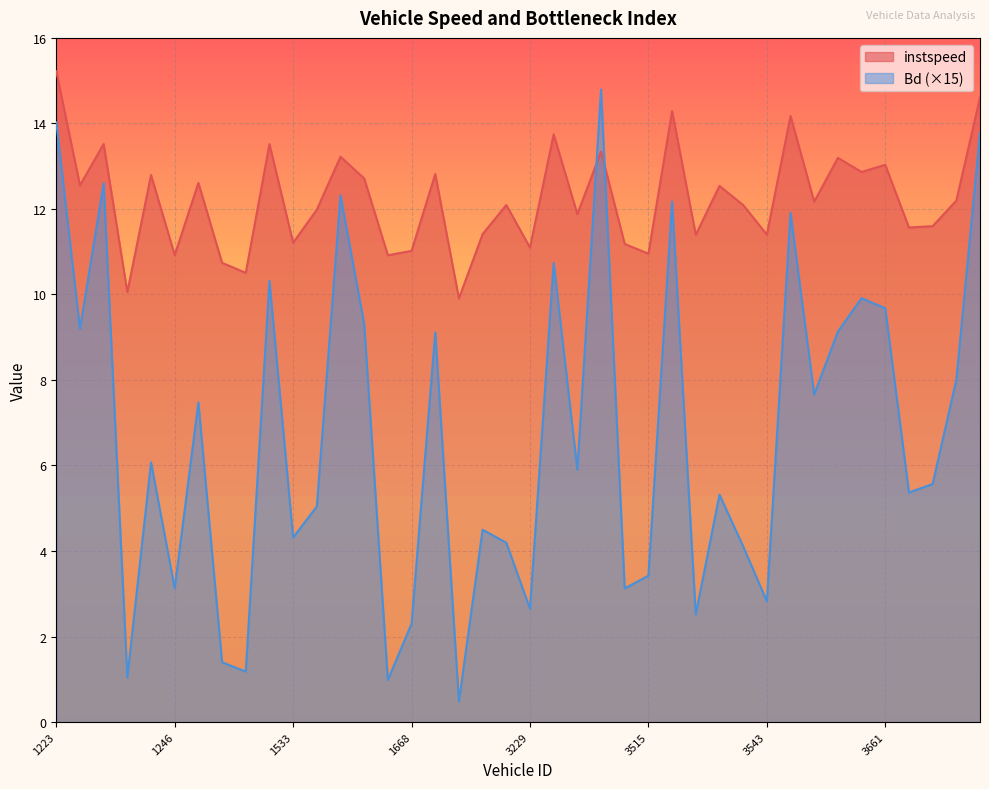

What is the value of the Bd point at the 27th from the left?

12.2